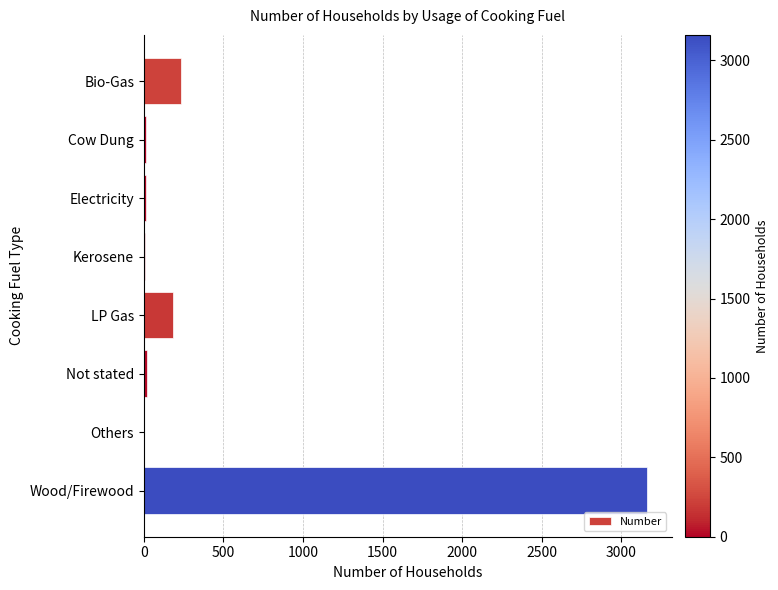

What is the greatest value displayed?

3160